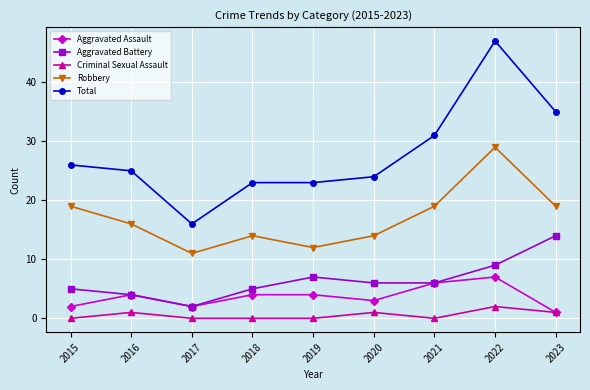

What is the difference between the second highest and second lowest values in the Robbery series?

7